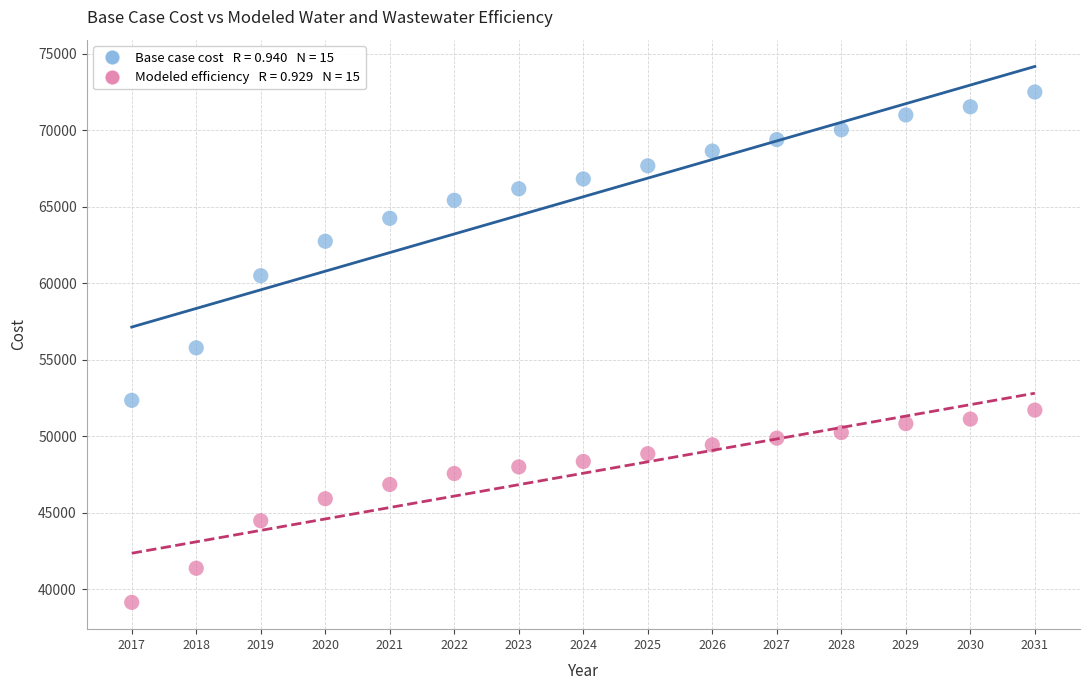

Across all data points, what is the range of Y values (max minus min)?

33359.1